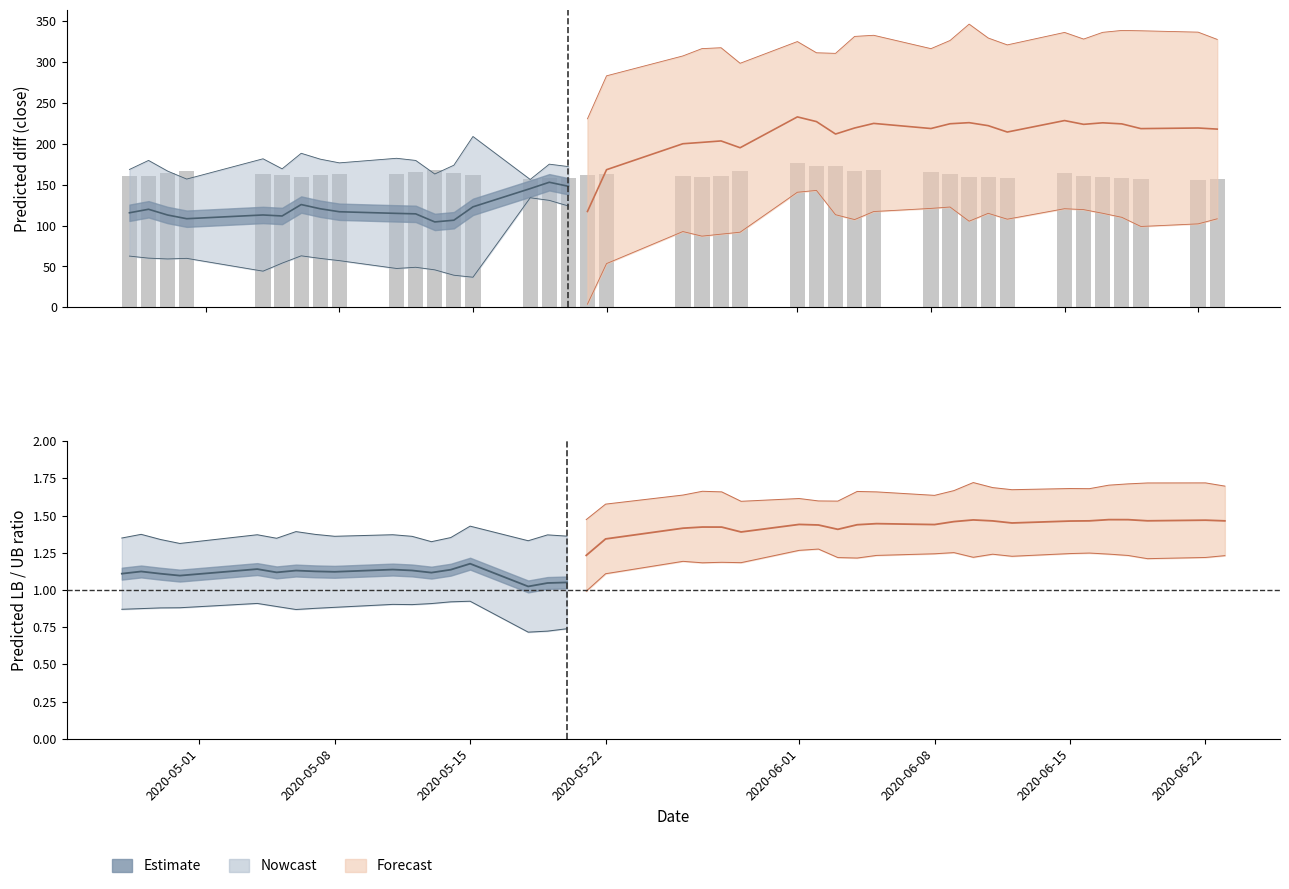

What is the sum of all close values?

19511.7